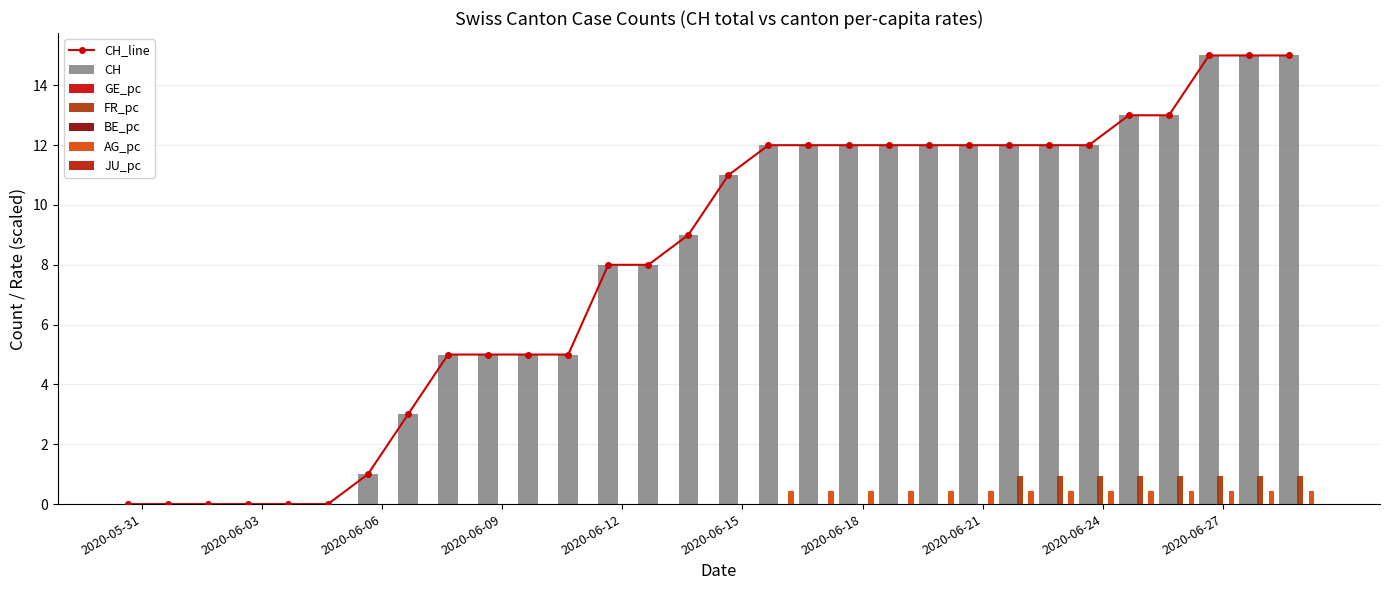

What is the label of the 18th bar from the left?

2020-06-17